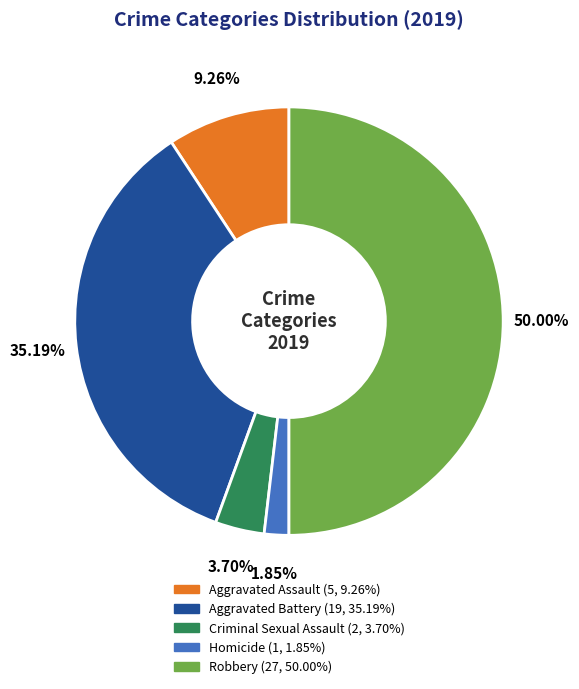

Rank the categories by value from lowest to highest.

Homicide, Criminal Sexual Assault, Aggravated Assault, Aggravated Battery, Robbery